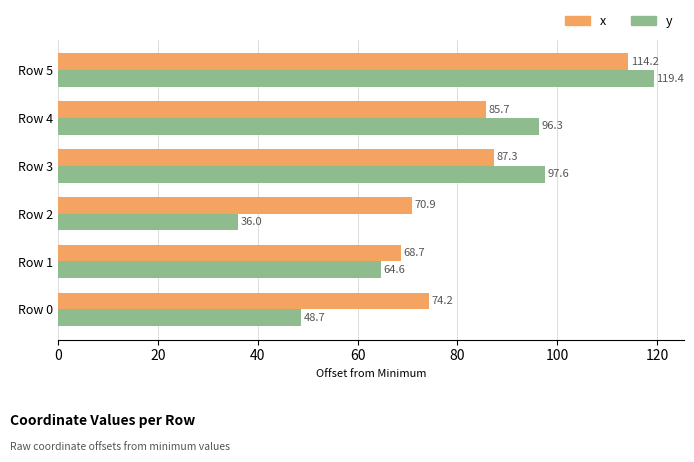

The y series shows 77.9 at Row 0. True or false?

False